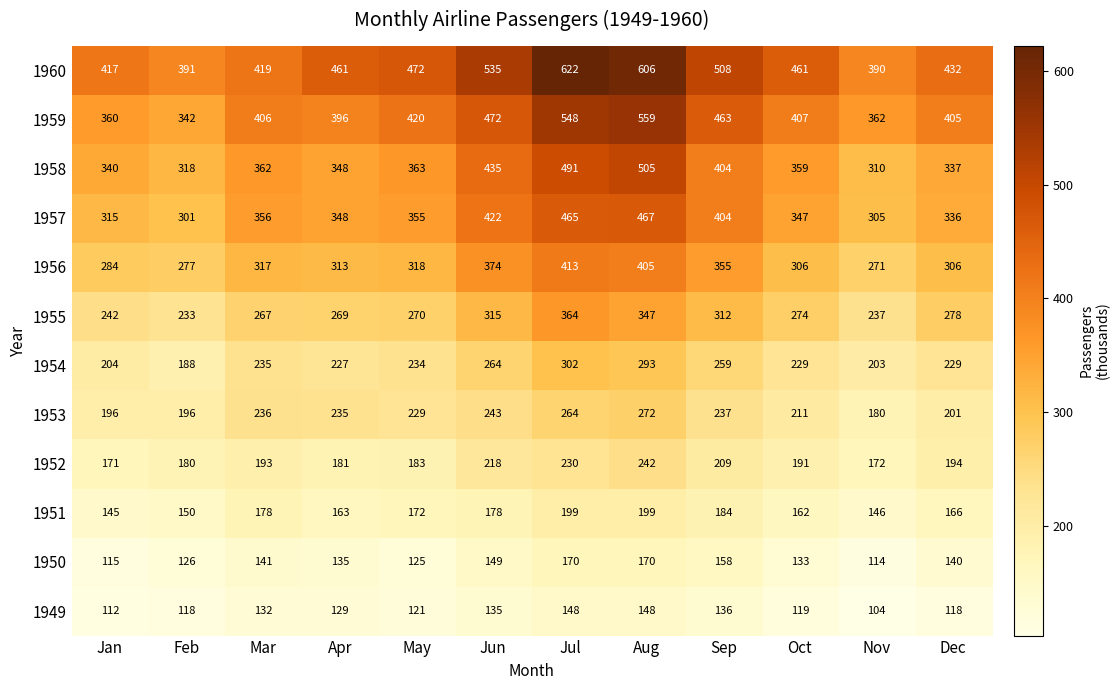

How many data points does each series have?

12